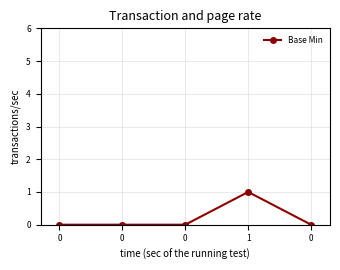

How many data points does each series have?

5